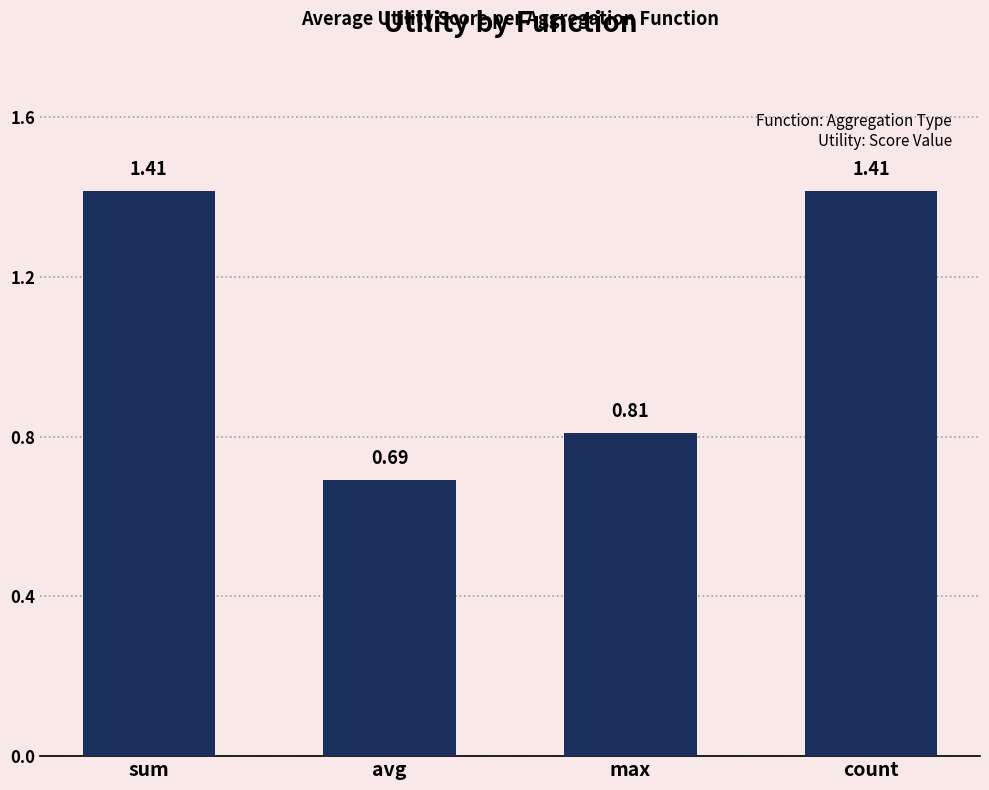

Which category has the lowest value across all series?

avg